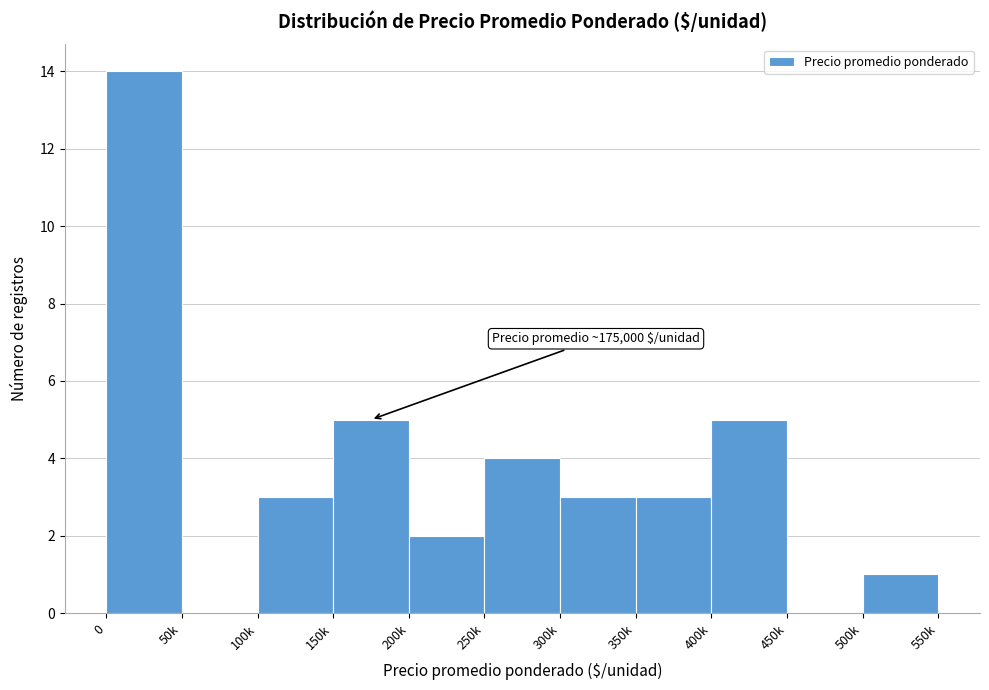

Reading left to right, list all the values displayed in this chart.

0=14	50k=0	100k=3	150k=5	200k=2	250k=4	300k=3	350k=3	400k=5	450k=0	500k=1